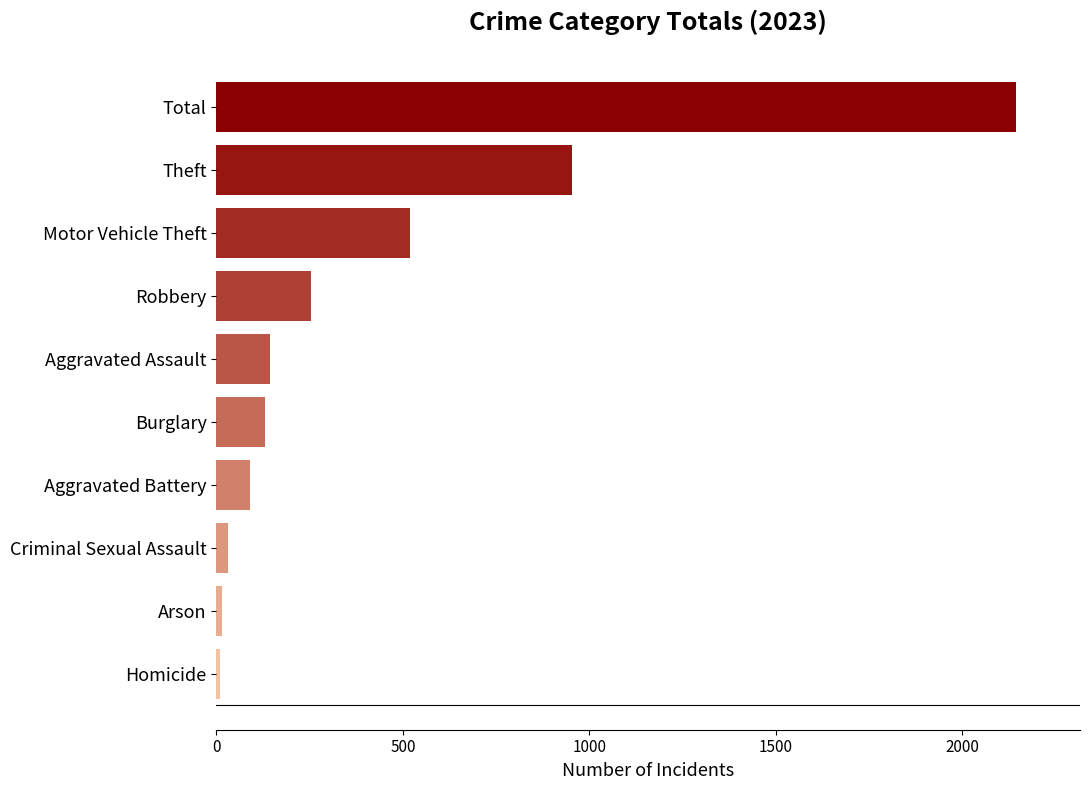

What is the maximum value shown in the chart?

2145